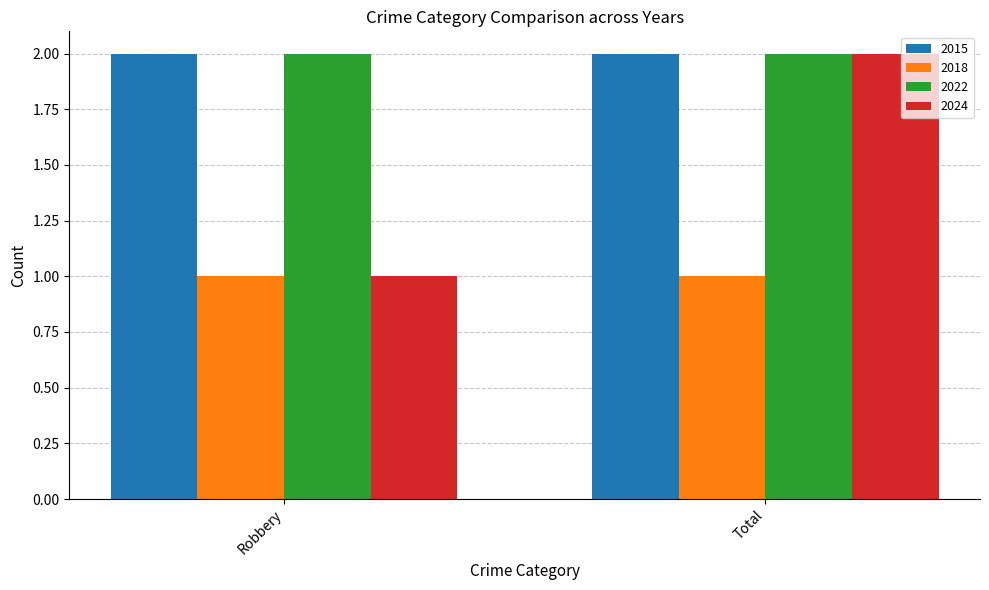

What is the sum of all 2022 values?

4